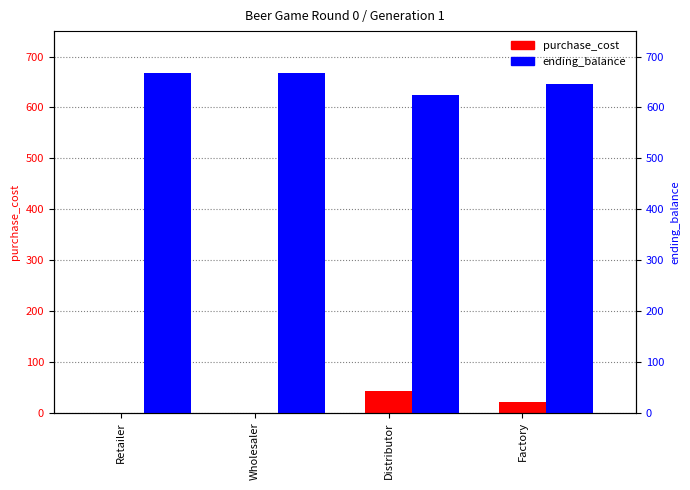

Is it true that ending_balance equals 624.8 at Distributor?

True